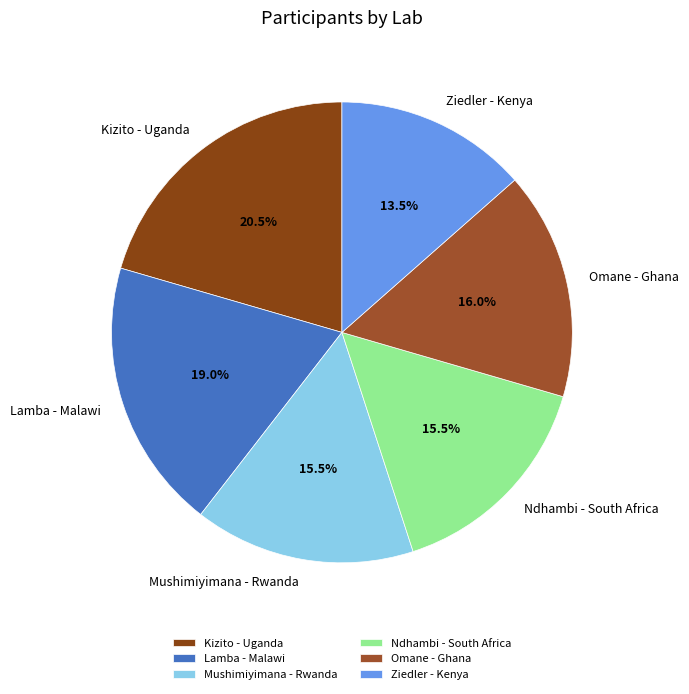

To the nearest percent, what portion does Lamba - Malawi represent?

19%